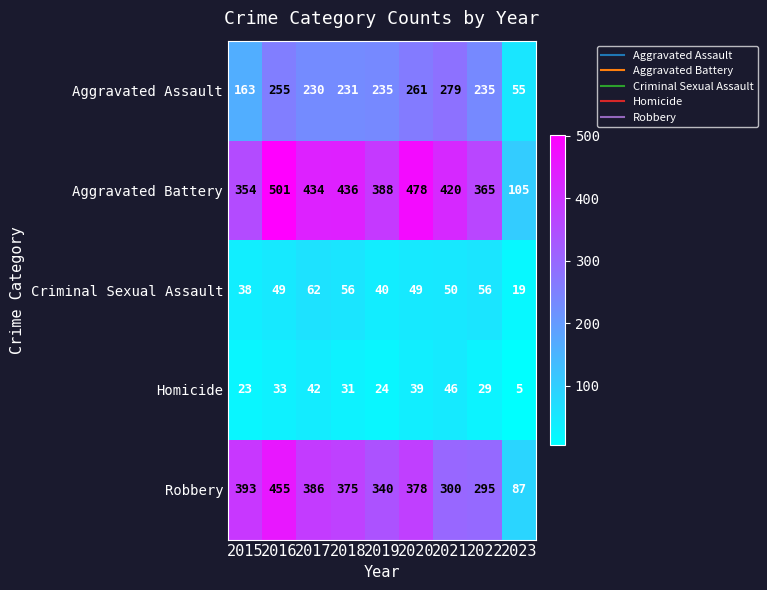

What is the spread (max minus min) of values at 2021?

374